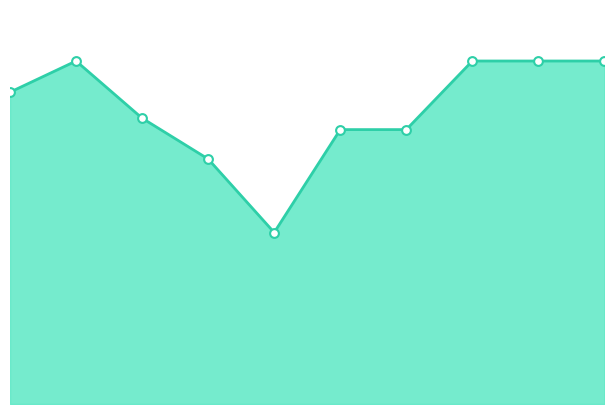

Does the chart have visible grid lines?

No